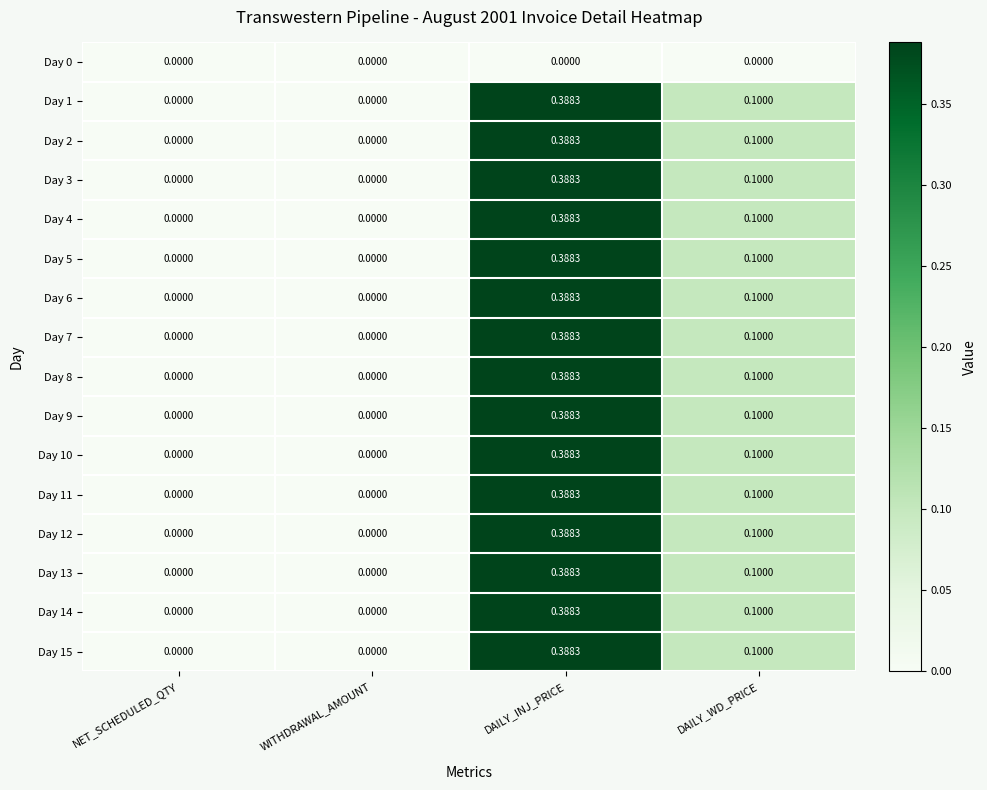

At which category is the sum across all series the highest?

DAILY_INJ_PRICE